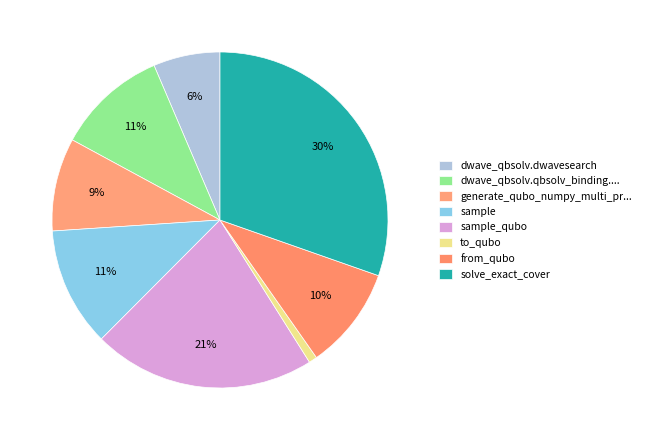

To the nearest percent, what is the combined percentage of dwave_qbsolv.dwavesearch and sample_qubo?

28%